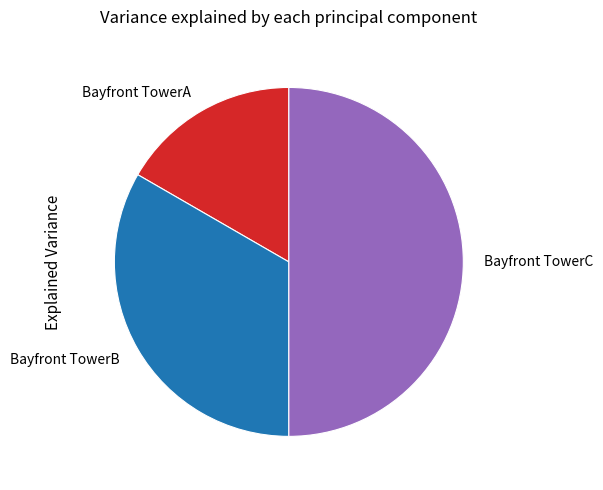

Which slice is the largest?

Bayfront TowerC